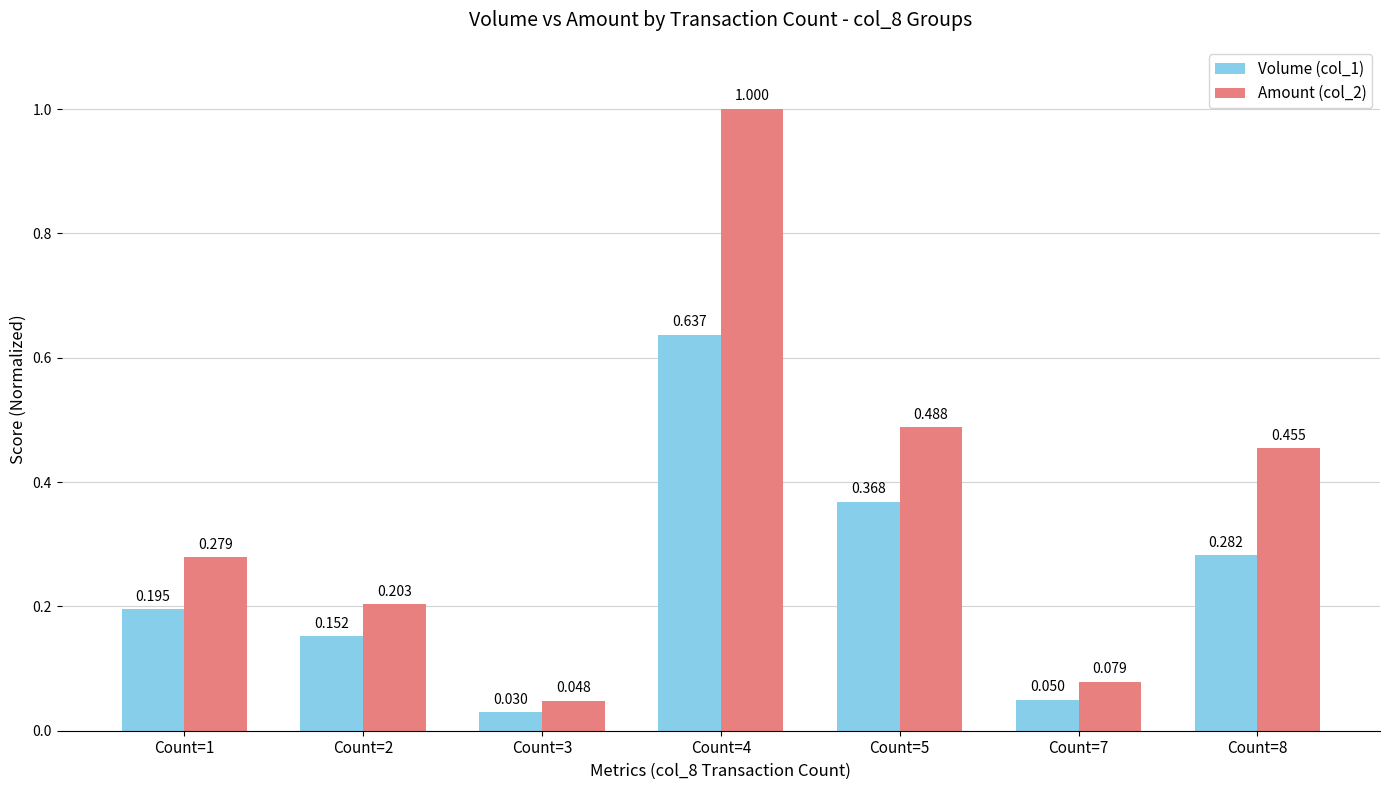

What is the difference between the maximum and minimum values in the Amount (col_2) series?

1.0